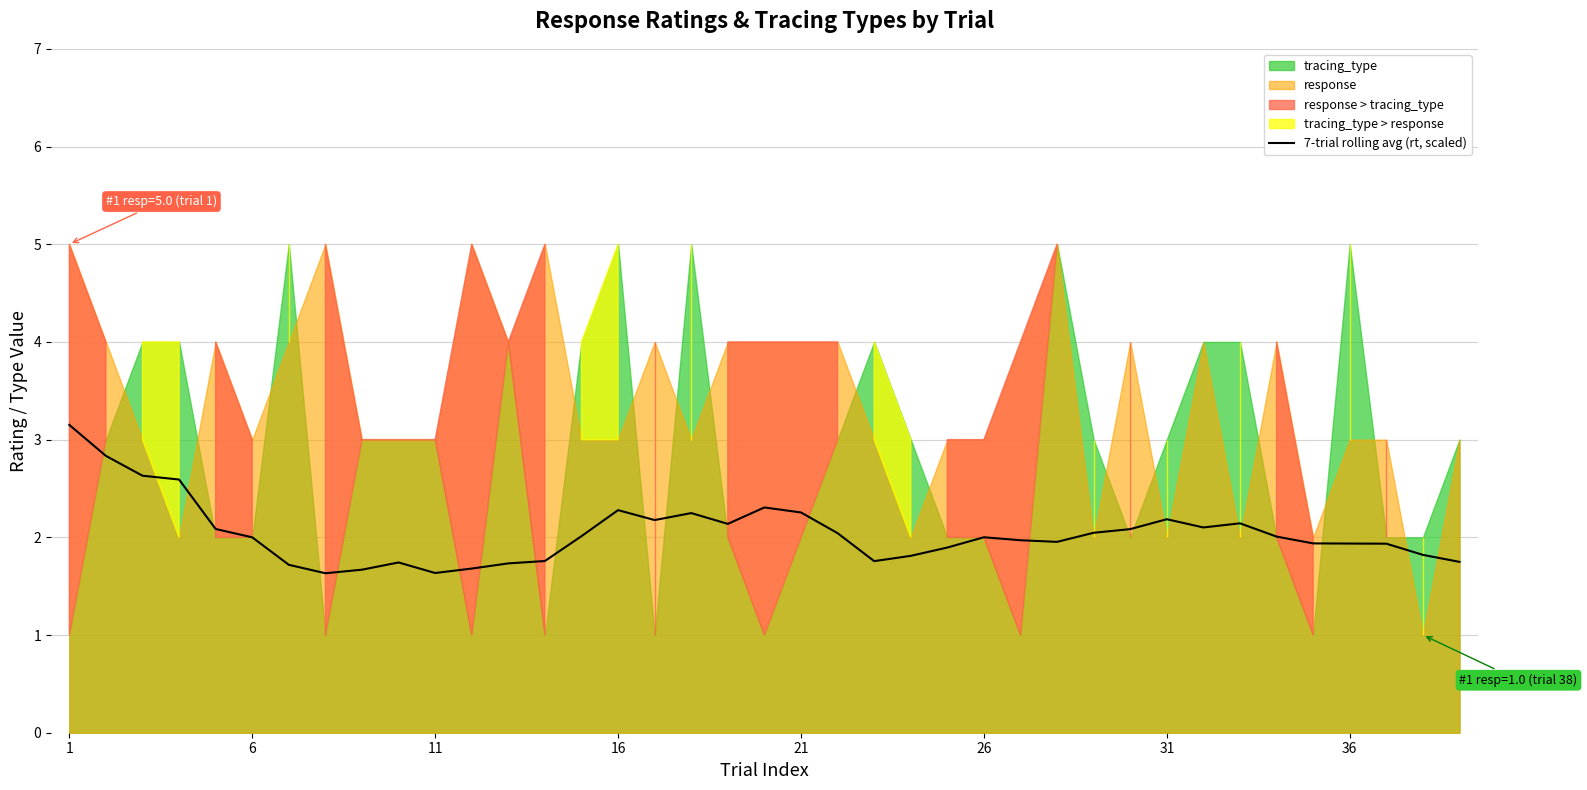

Where does the data first go above 2?

1